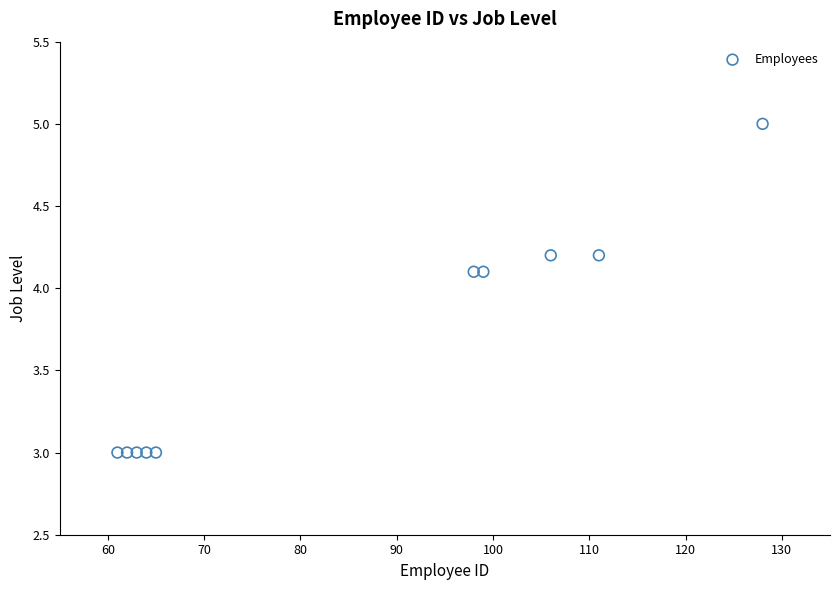

What is the range of X values (max minus min)?

67.0